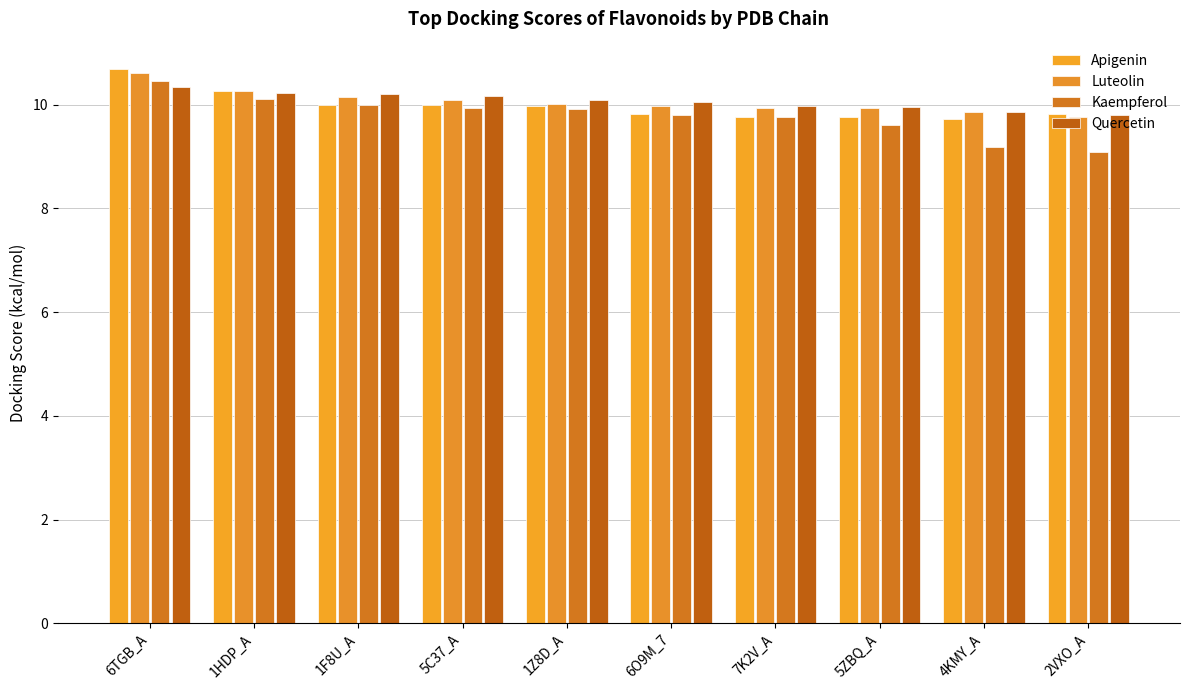

Count the number of categories in the chart.

10